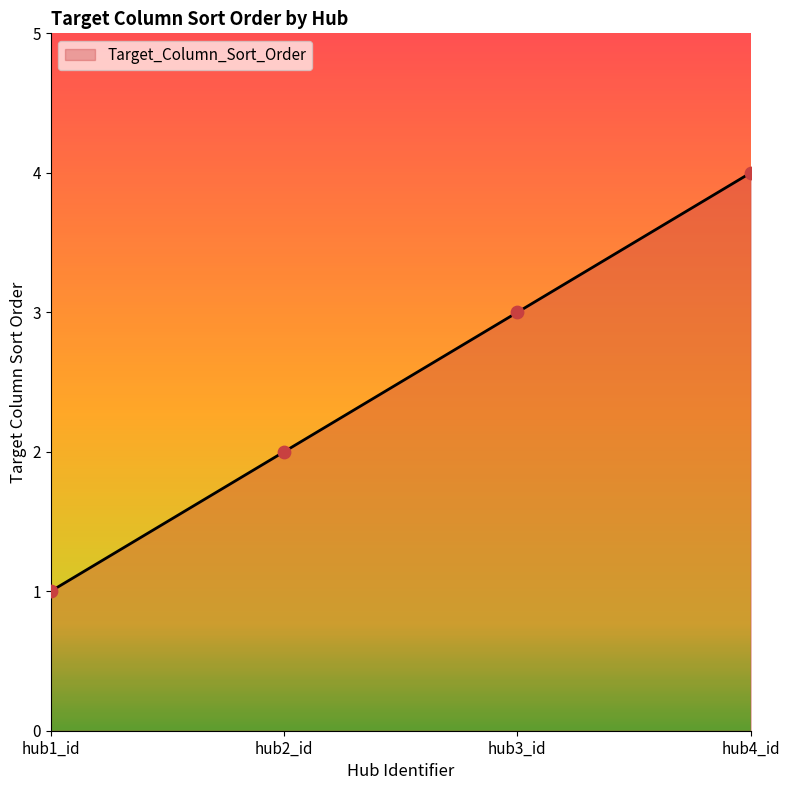

Between hub1_id and hub4_id, which is larger?

hub4_id